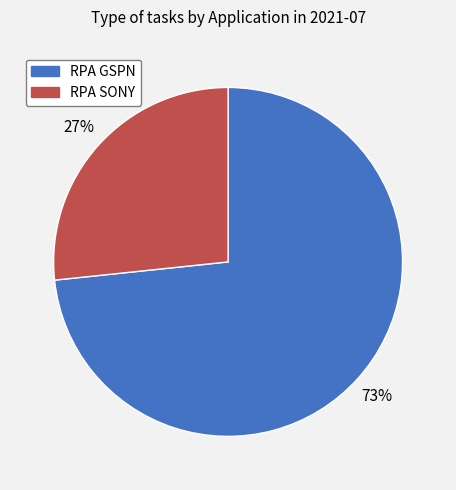

The RPA SONY slice represents 34% of the pie. True or false?

False